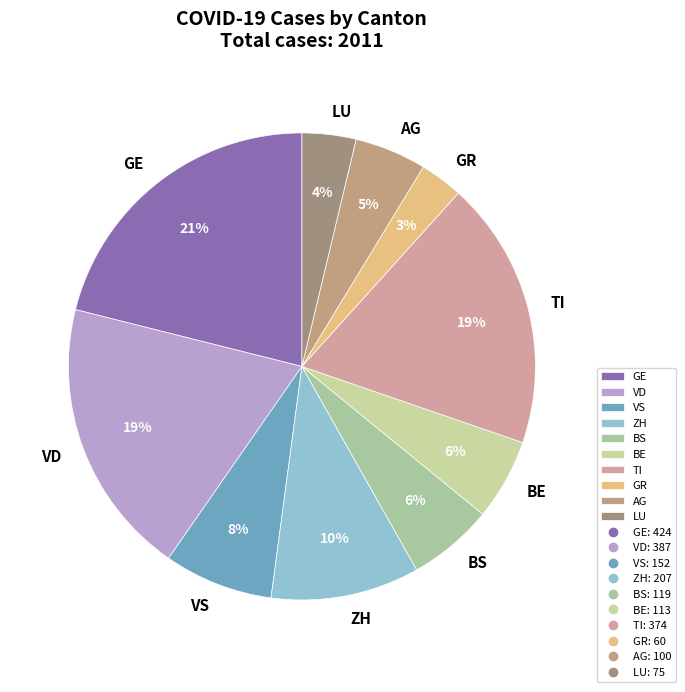

Is it true that VD is 19% of the pie?

True